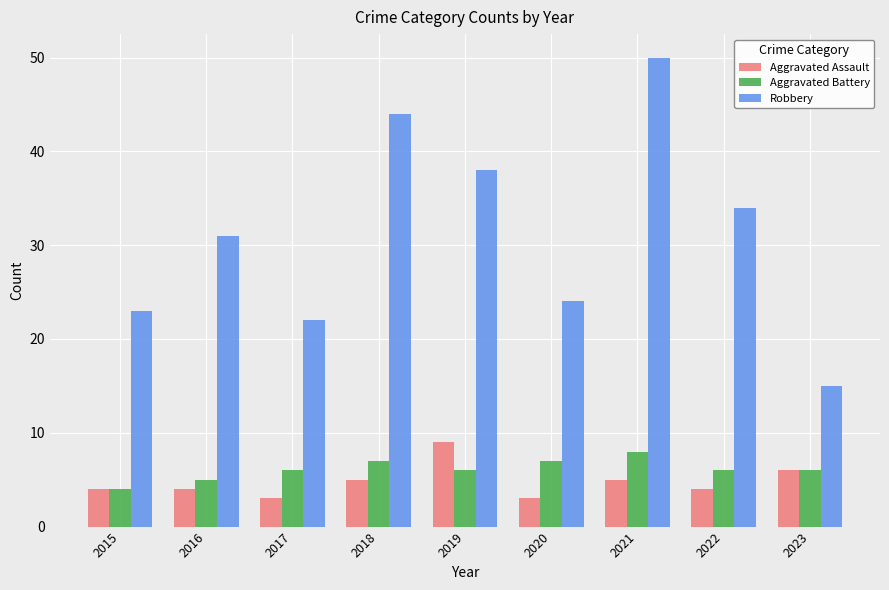

How many bars are there in each group?

3